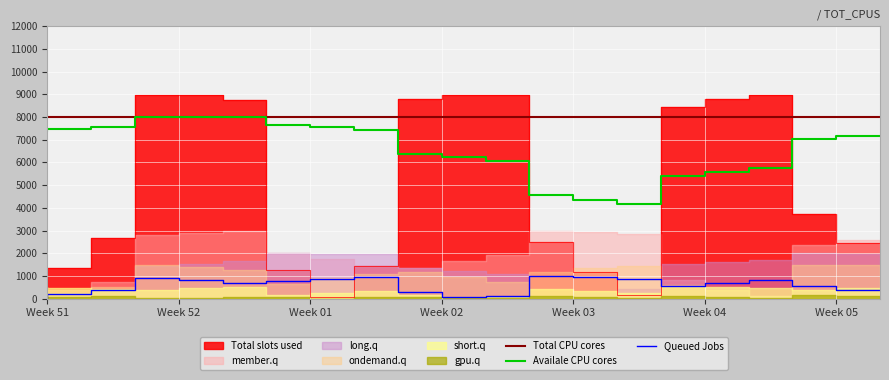

True or false: Queued Jobs and Total CPU cores intersect in this chart.

False